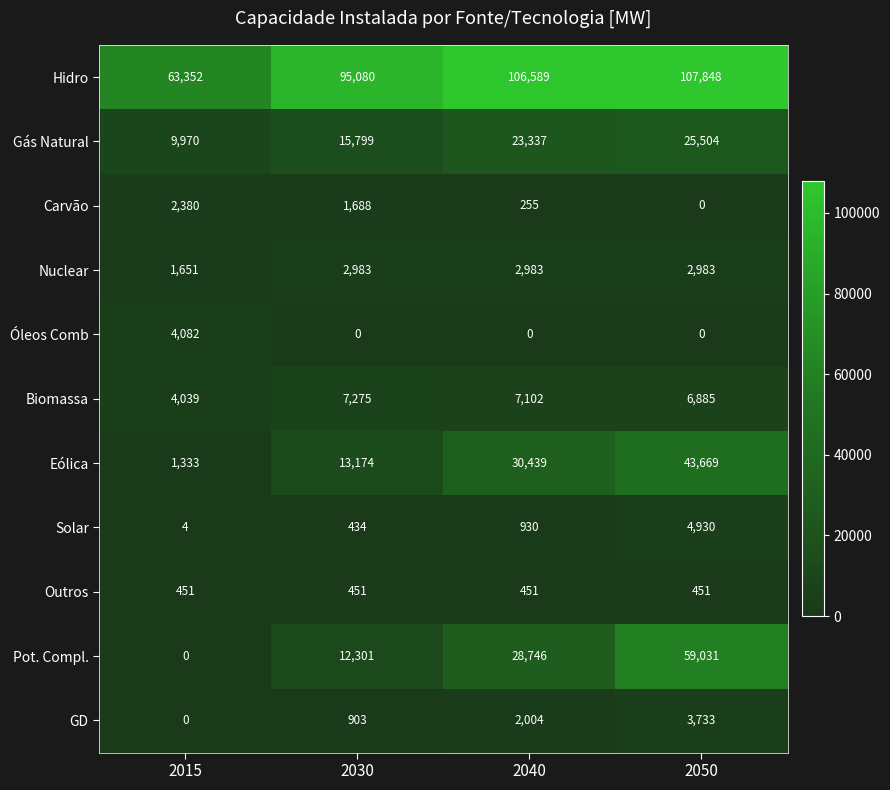

At how many categories does at least one series exceed 22054?

4